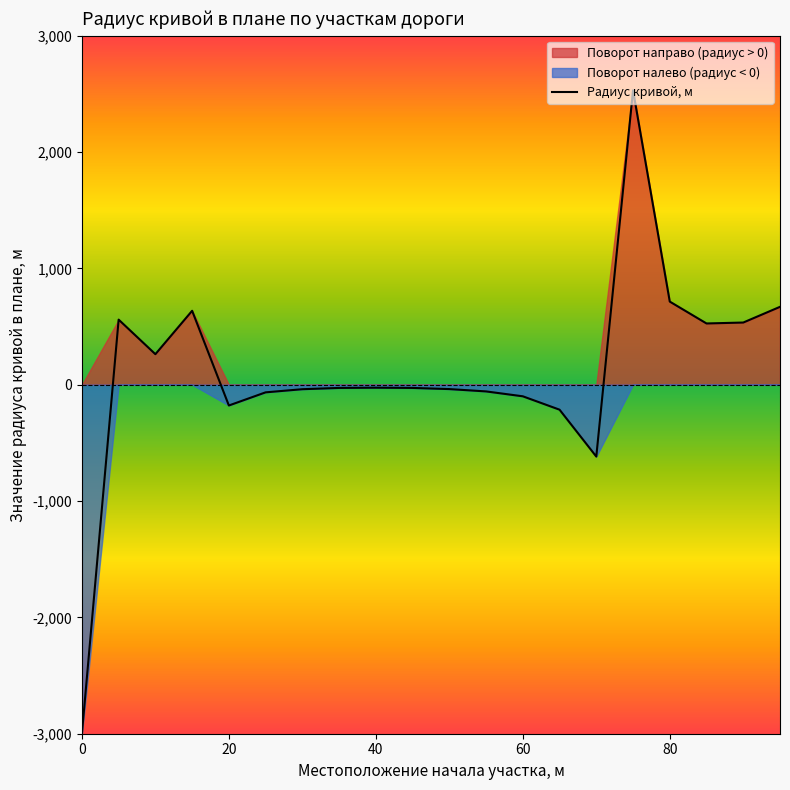

How many interior local peaks (higher than both neighbors) does the data have?

4